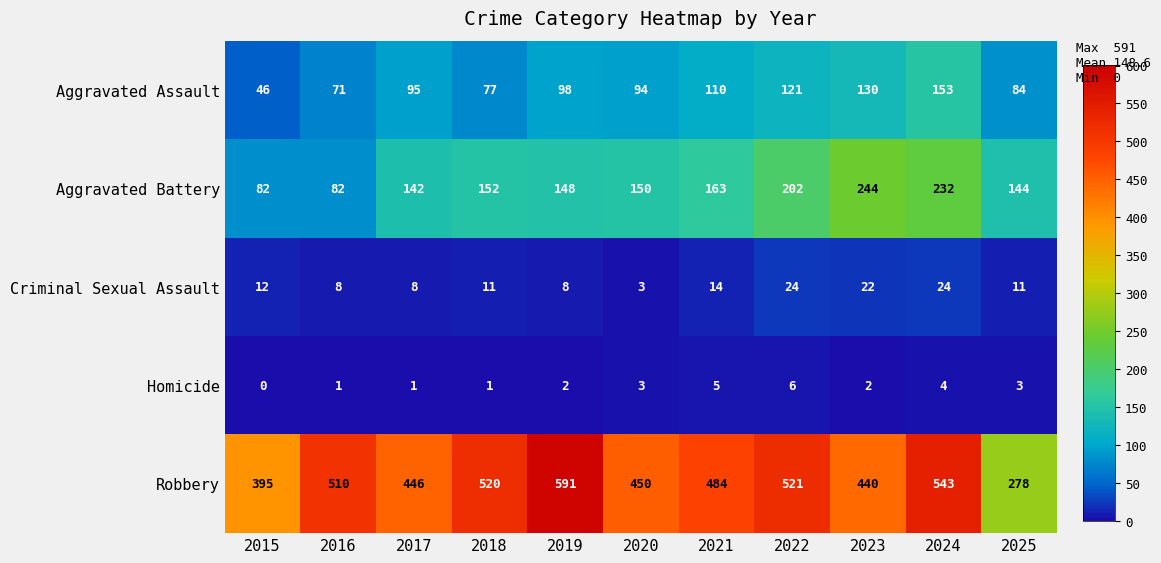

Is it true that Aggravated Assault equals 28 at 2015?

False